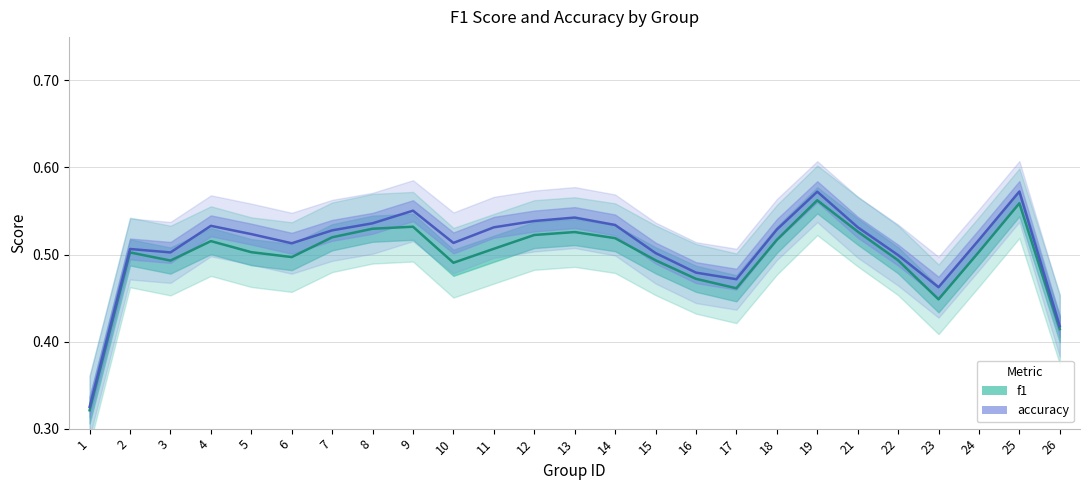

Which has a higher value, 17 or 18?

18